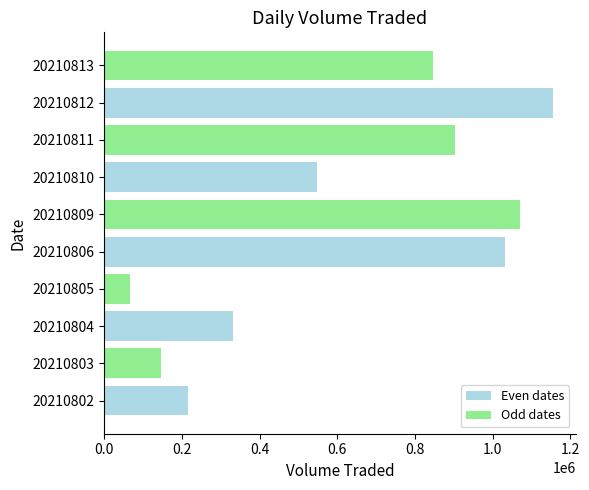

List the labels in order of value, smallest first.

20210805, 20210803, 20210802, 20210804, 20210810, 20210813, 20210811, 20210806, 20210809, 20210812